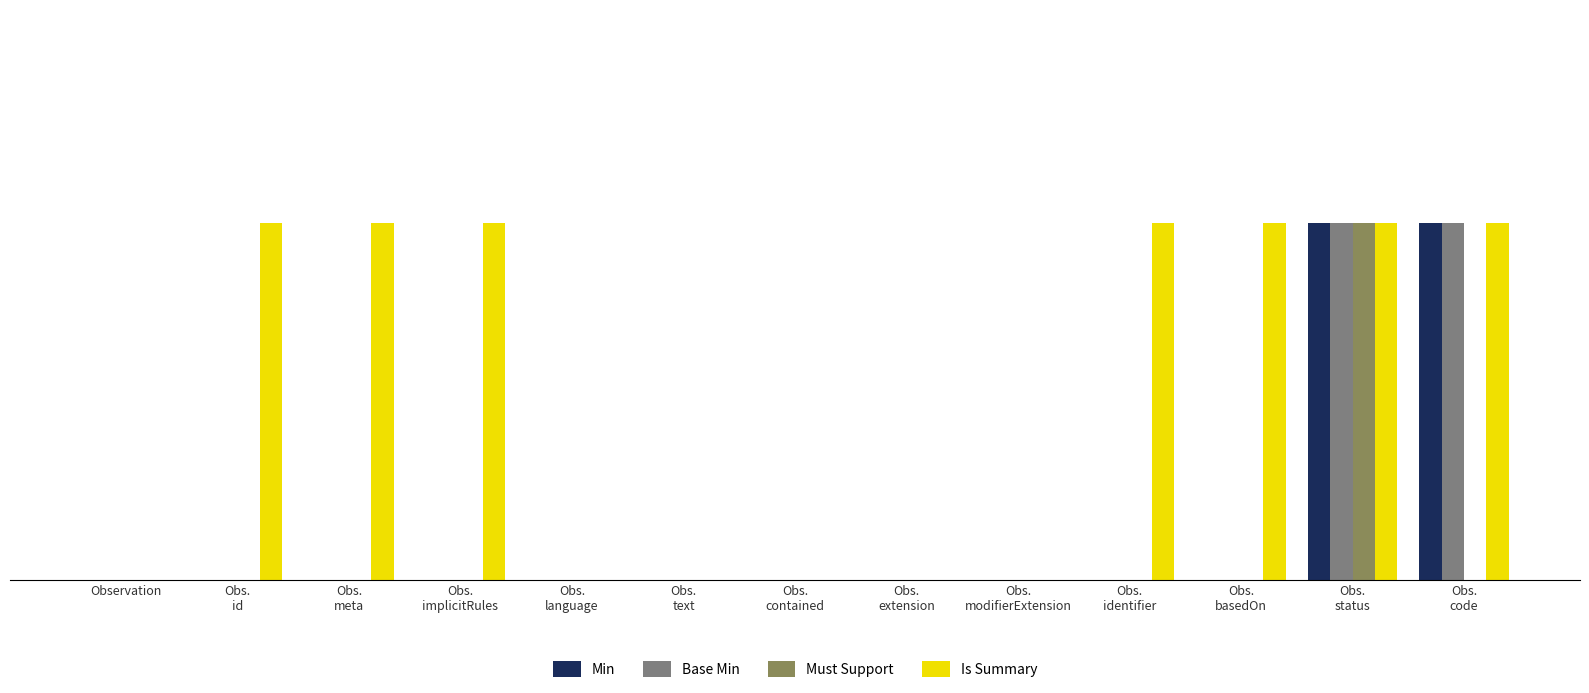

What are all the series names shown in the legend?

Min, Base Min, Must Support, Is Summary